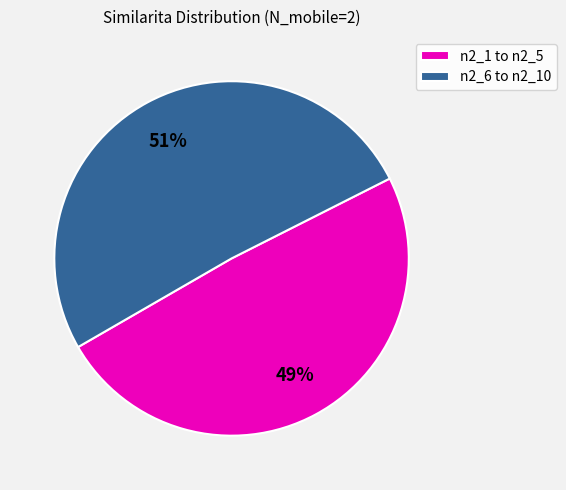

To the nearest percent, what percentage of the pie is n2_6 to n2_10?

51%